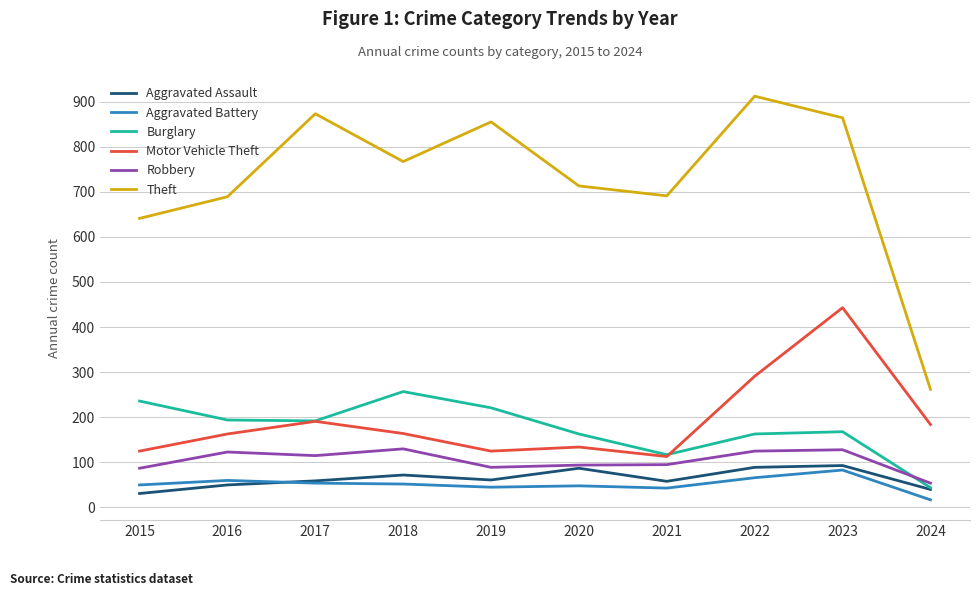

What is the difference between the highest and lowest values at 2022?

846